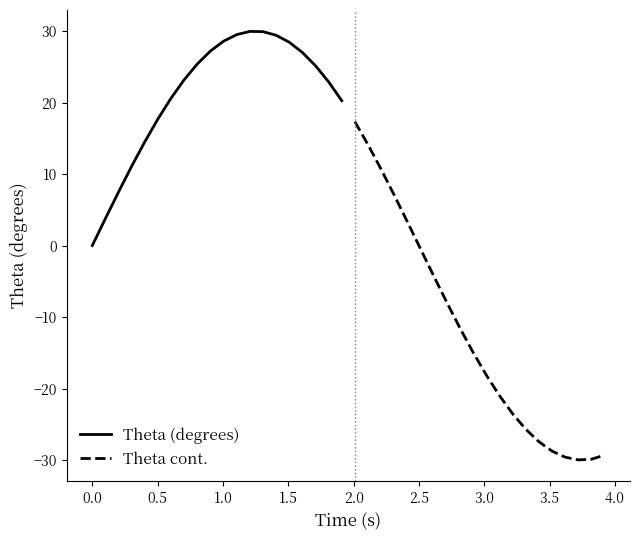

What is the value of the Theta cont. point at the 18th from the left?

-30.0